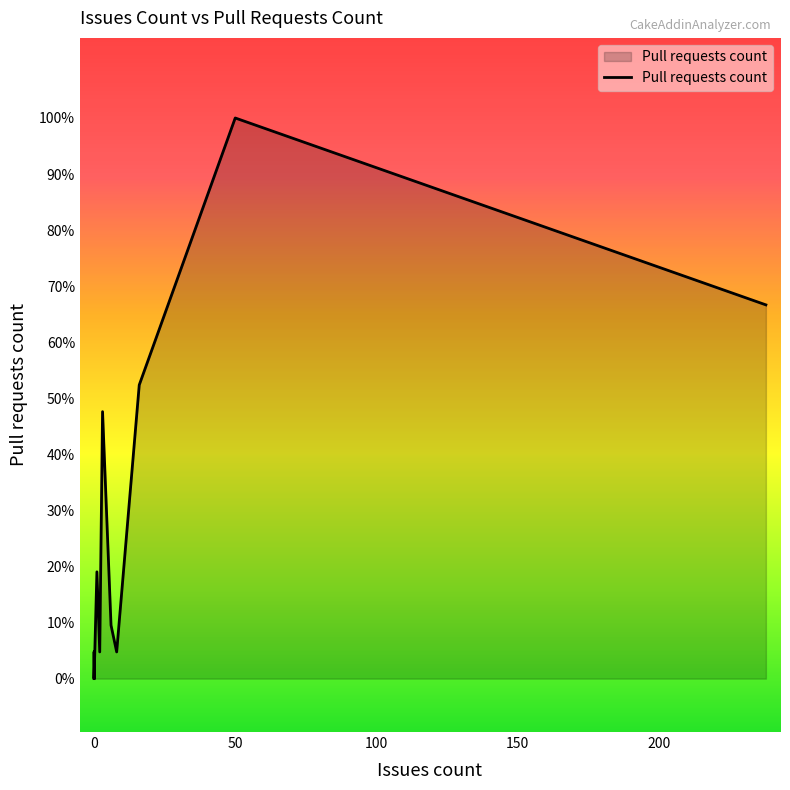

What is the value of the 16th point from the left?

11